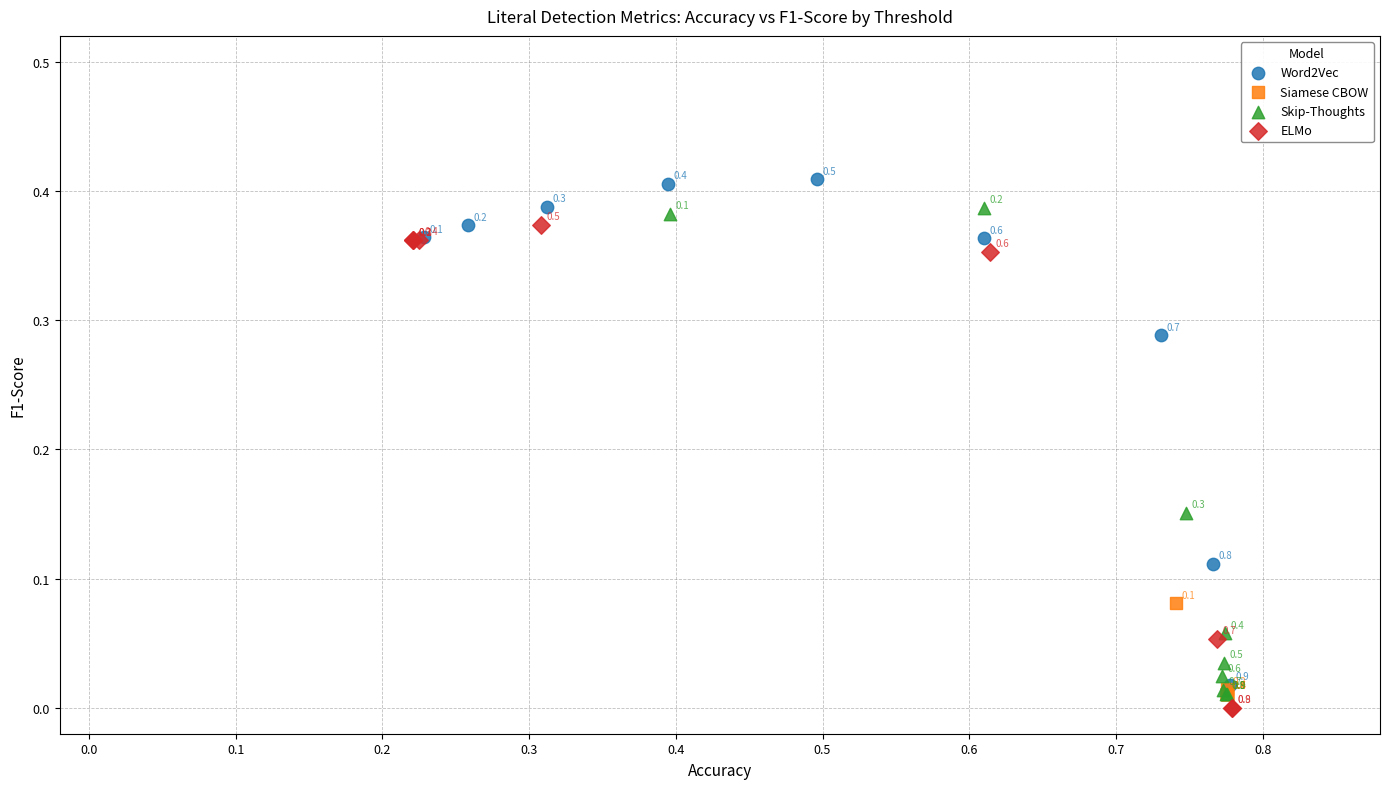

Which series reaches the maximum Y coordinate?

Word2Vec